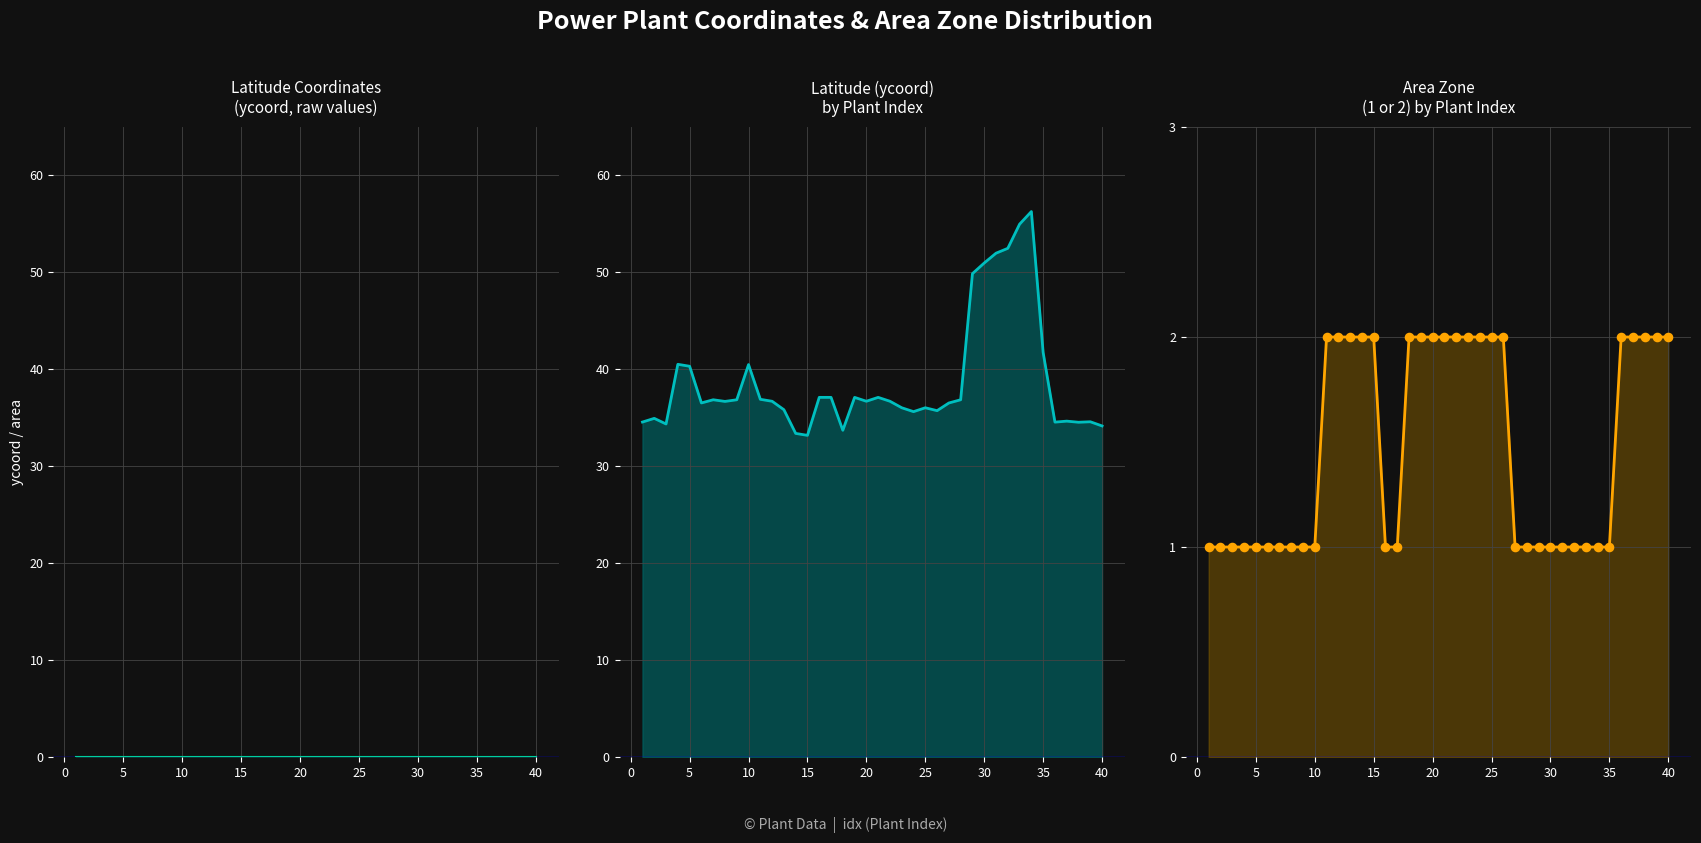

Which series contains the lowest Y value?

zero series